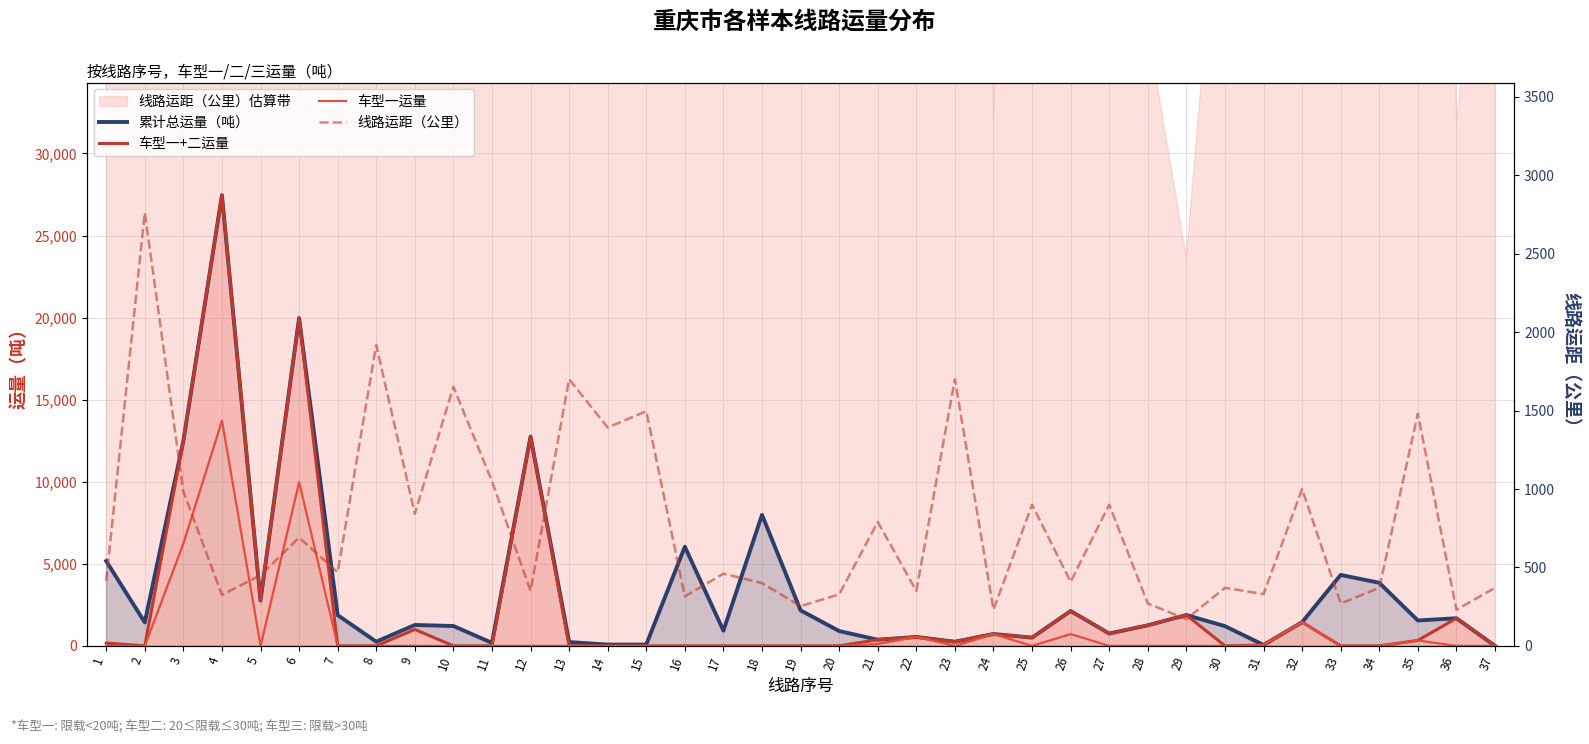

At which category does 线路运距（公里） reach its first local peak?

2